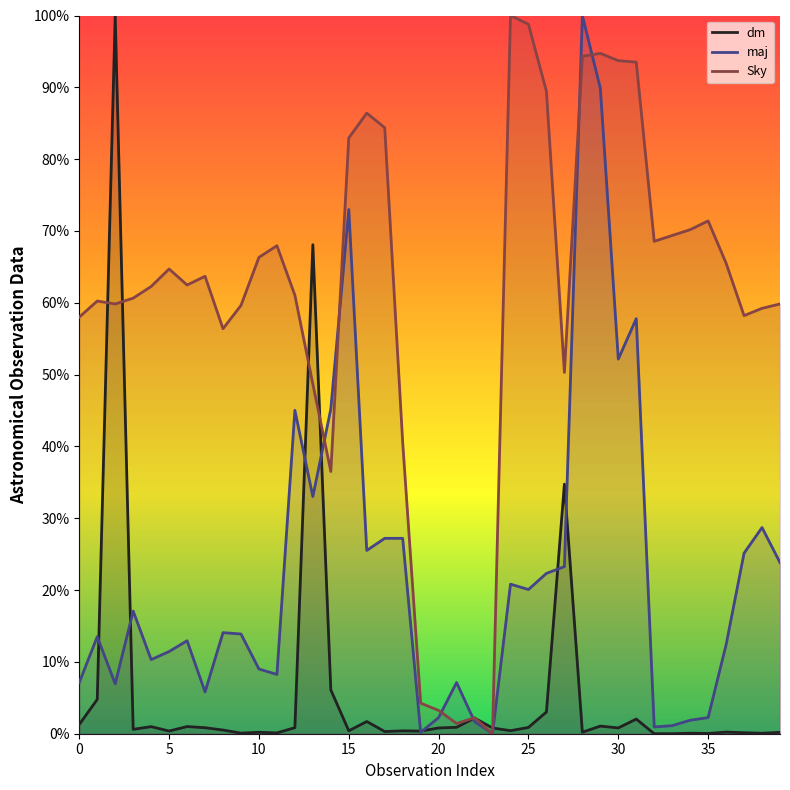

Which series has the largest range (max minus min)?

dm